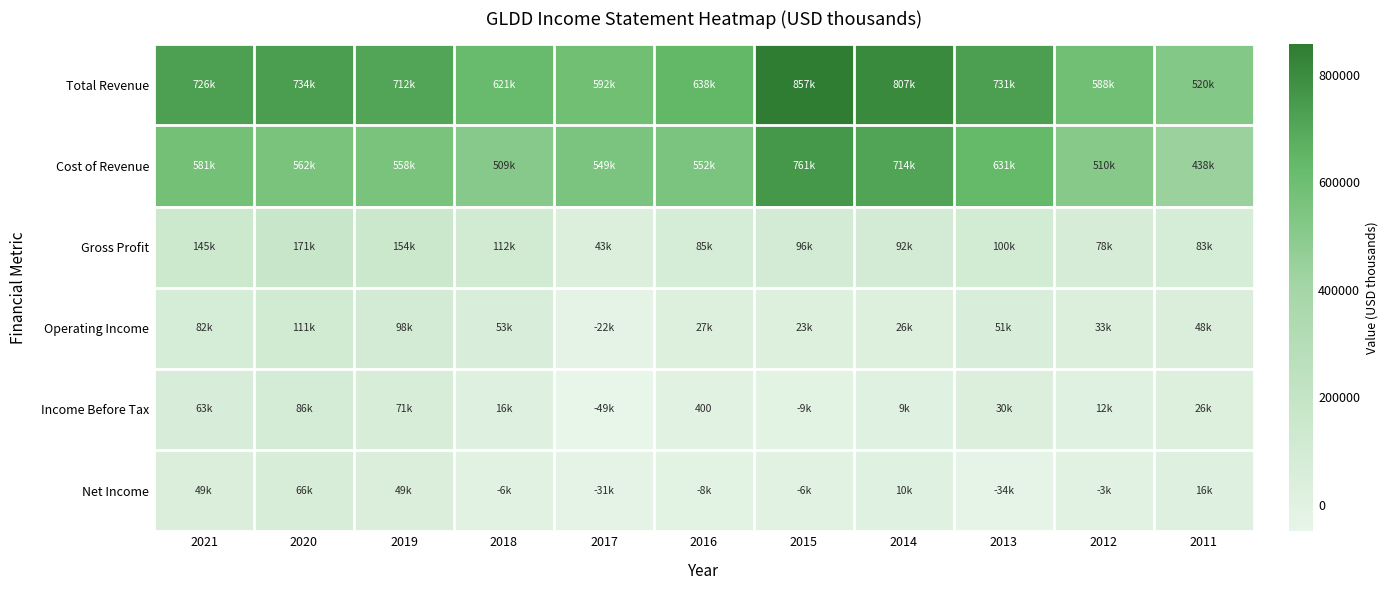

At how many categories does at least one series exceed 658654?

6